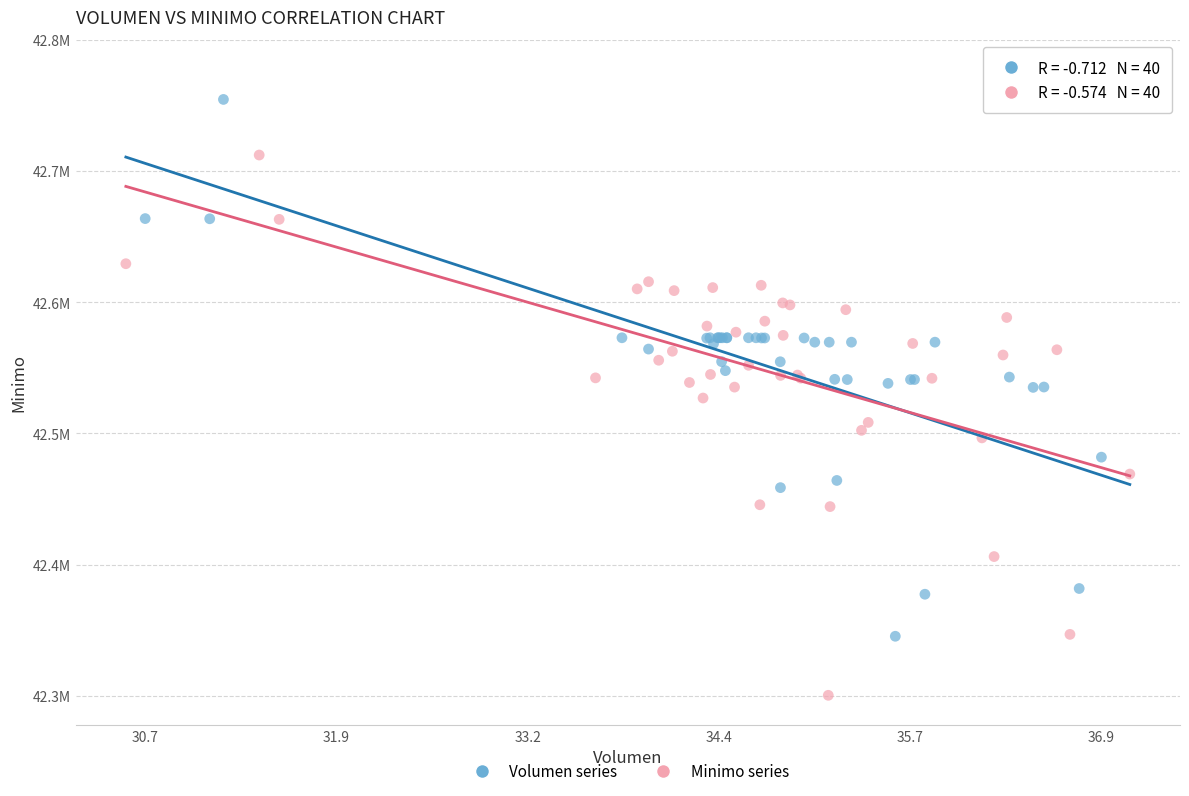

What are all the series names shown in the legend?

Volumen series, Minimo series